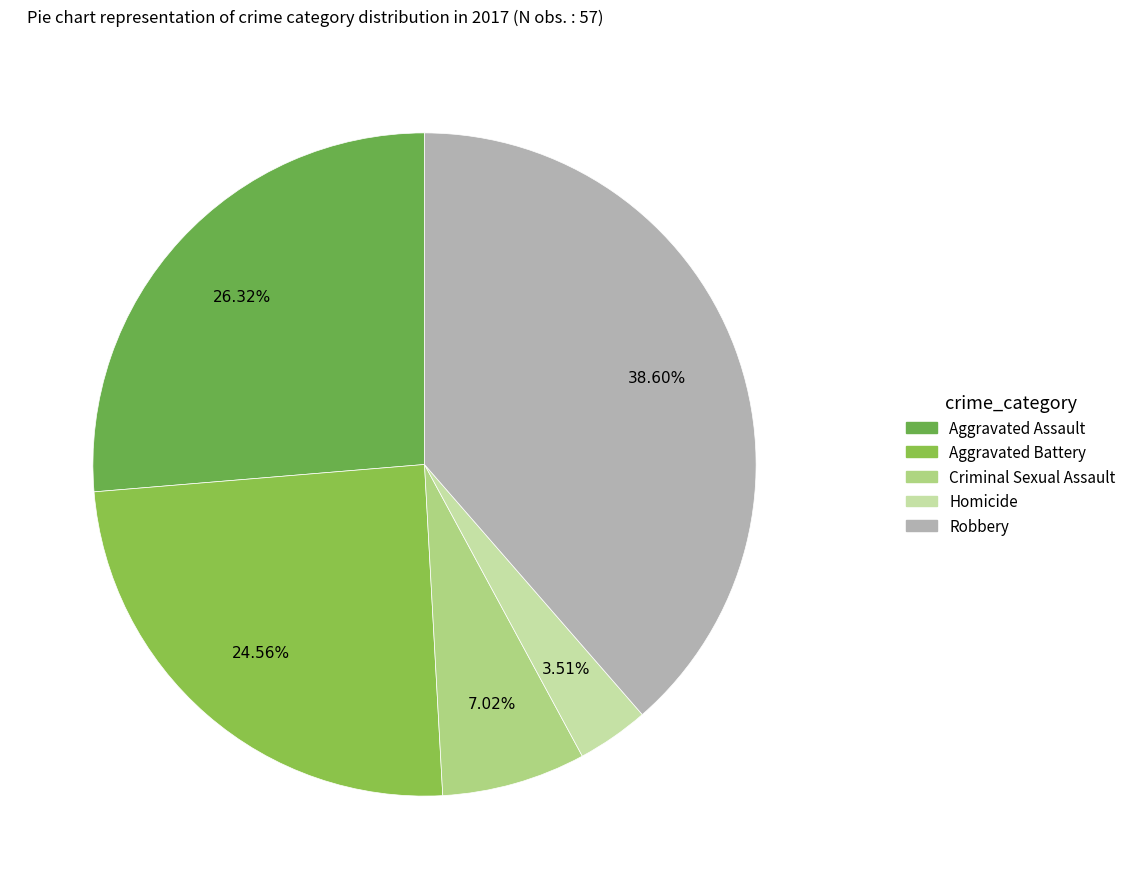

What is the total percentage of Homicide and Aggravated Assault?

29.8%